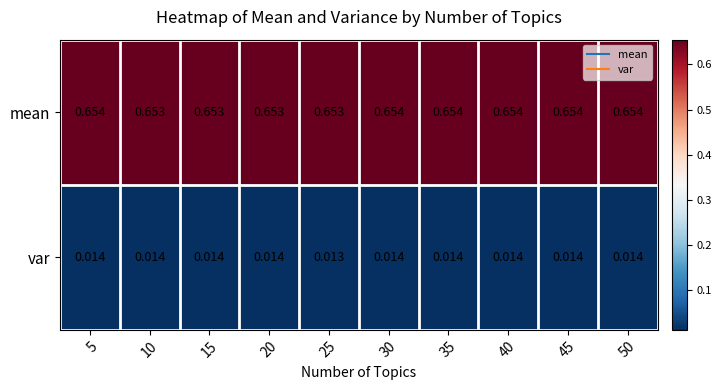

Which series has the largest total across all categories?

mean